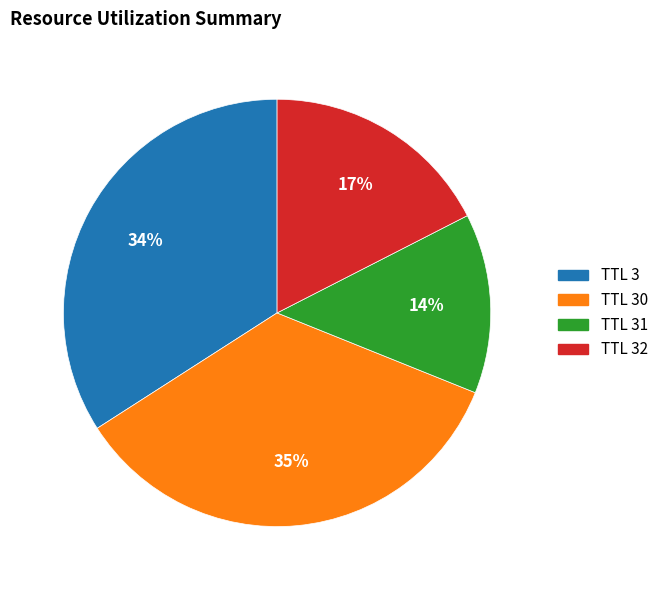

Rank the categories by value from highest to lowest.

TTL 30, TTL 3, TTL 32, TTL 31